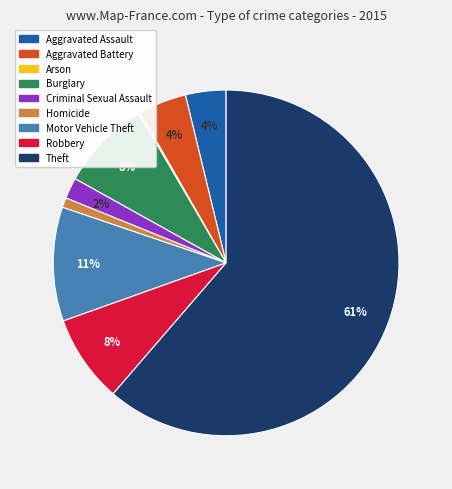

Approximately how many times larger is the value at Aggravated Battery compared to Theft?

0.1